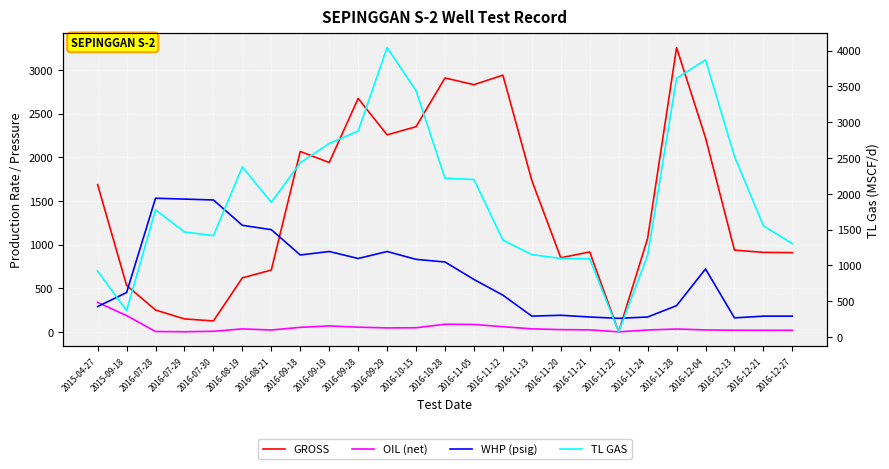

How many values in the OIL (net) series are below 32?

12